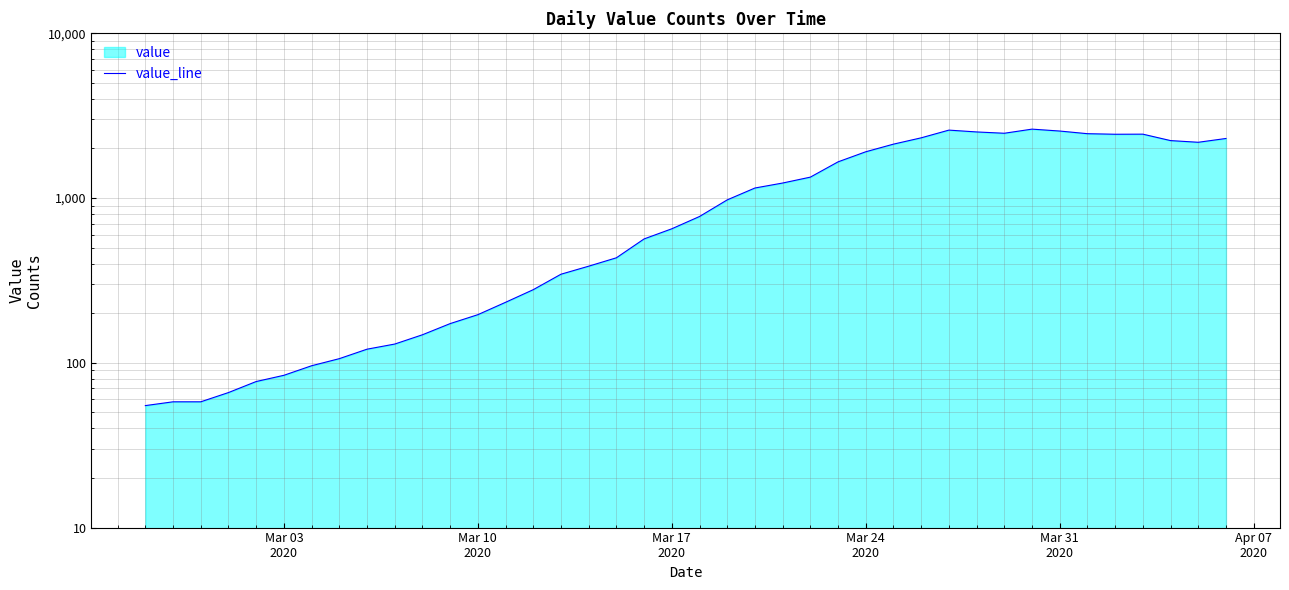

What is the average value?

1114